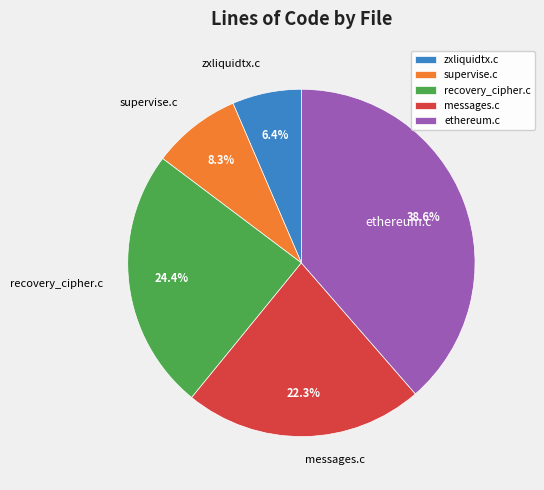

True or false: recovery_cipher.c accounts for 24% of the total.

True